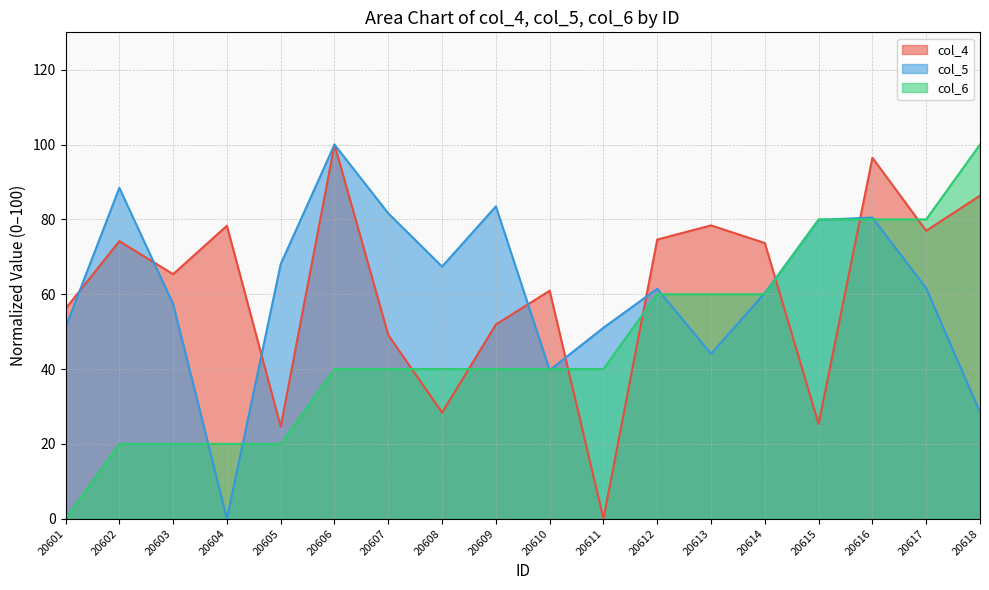

The value of col_6 at 20602 is 13.9. True or false?

False